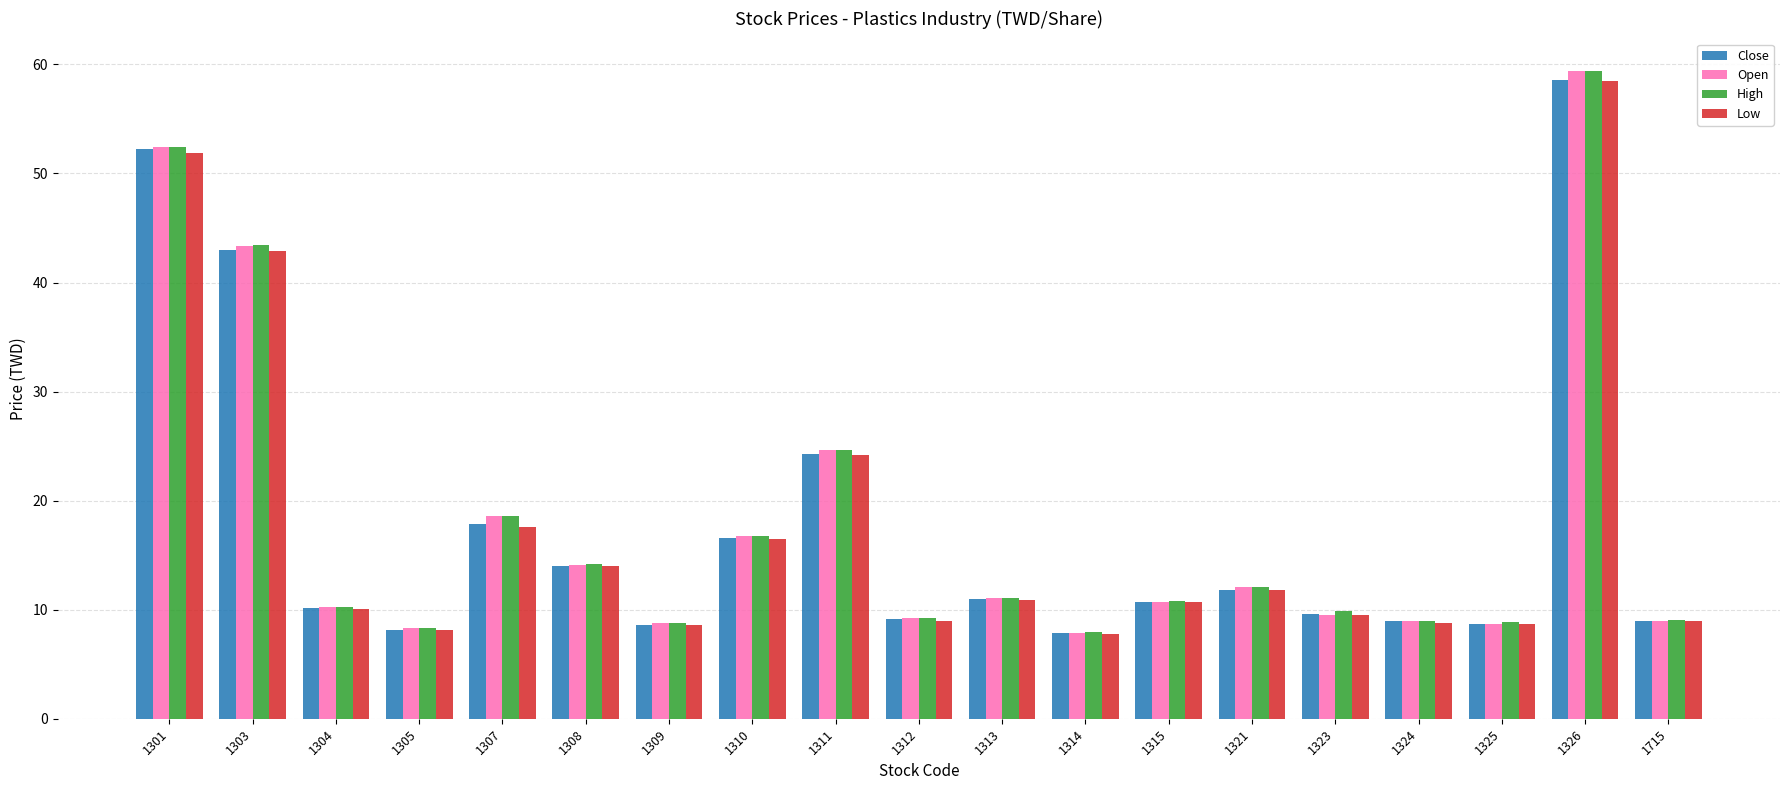

How many bars are there in total?

76